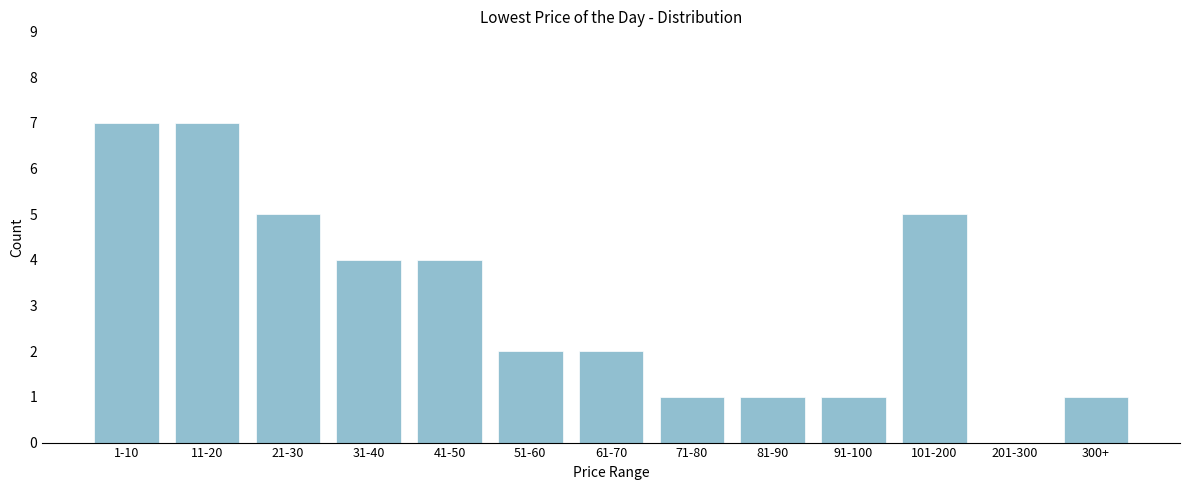

Reading left to right, transcribe all the data shown in this chart.

1-10=7	11-20=7	21-30=5	31-40=4	41-50=4	51-60=2	61-70=2	71-80=1	81-90=1	91-100=1	101-200=5	201-300=0	300+=1